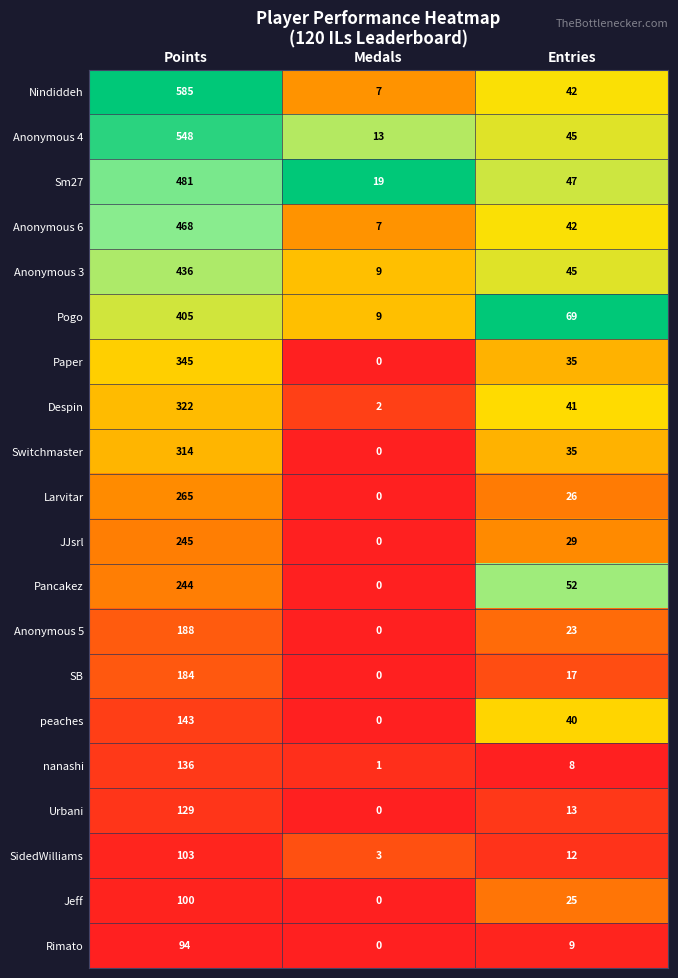

The Anonymous 3 series shows 9 at Medals. True or false?

True